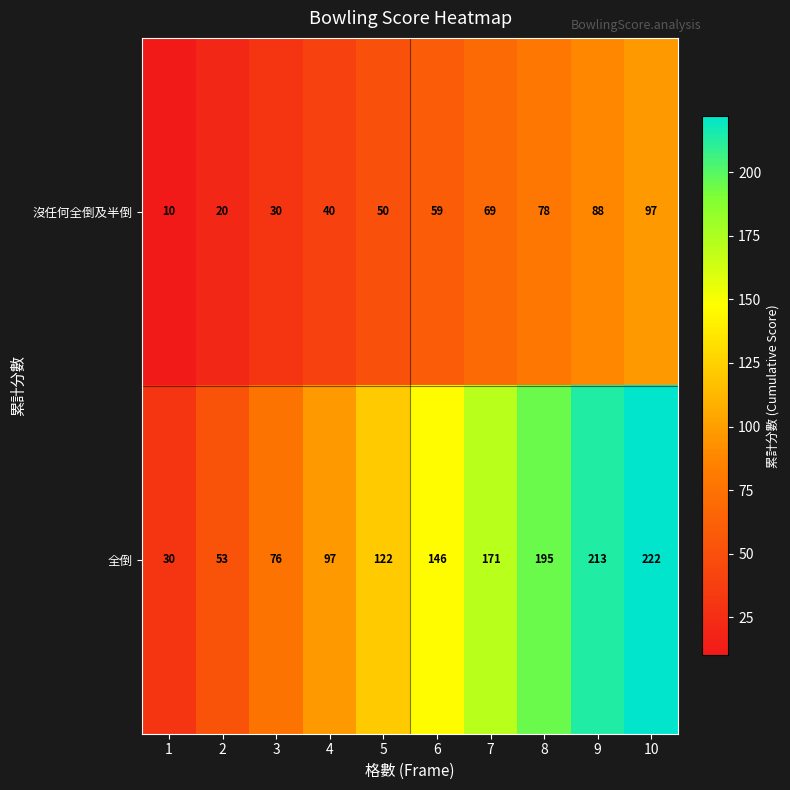

Is the value of 沒任何全倒及半倒 at 1 greater than the value of 全倒 at 10?

No